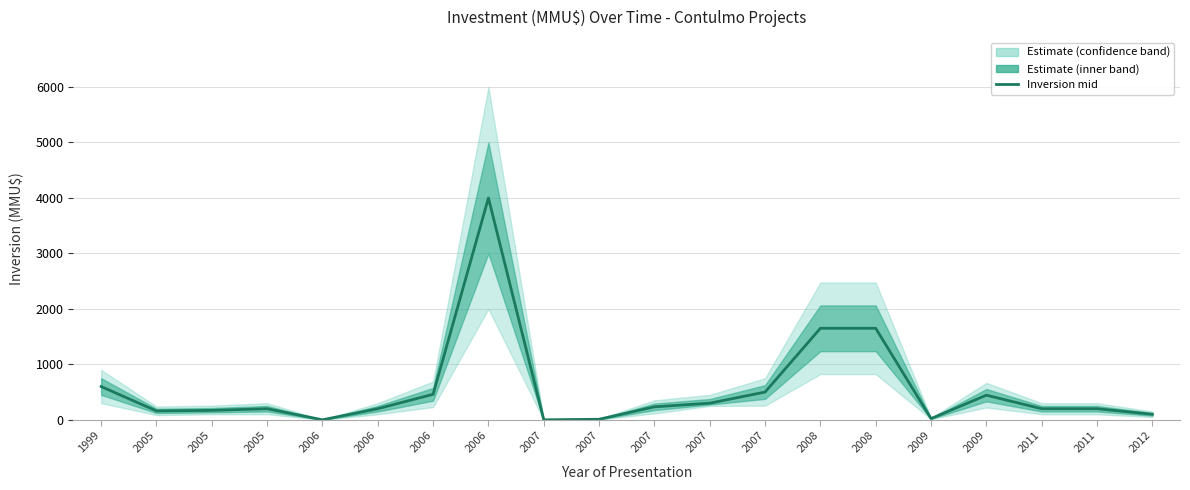

Reading right to left, list all the values displayed in this chart.

100	200	200	444	22	1650	1650	500	300	234	10	0	4000	460	200	0	200	170	160	600